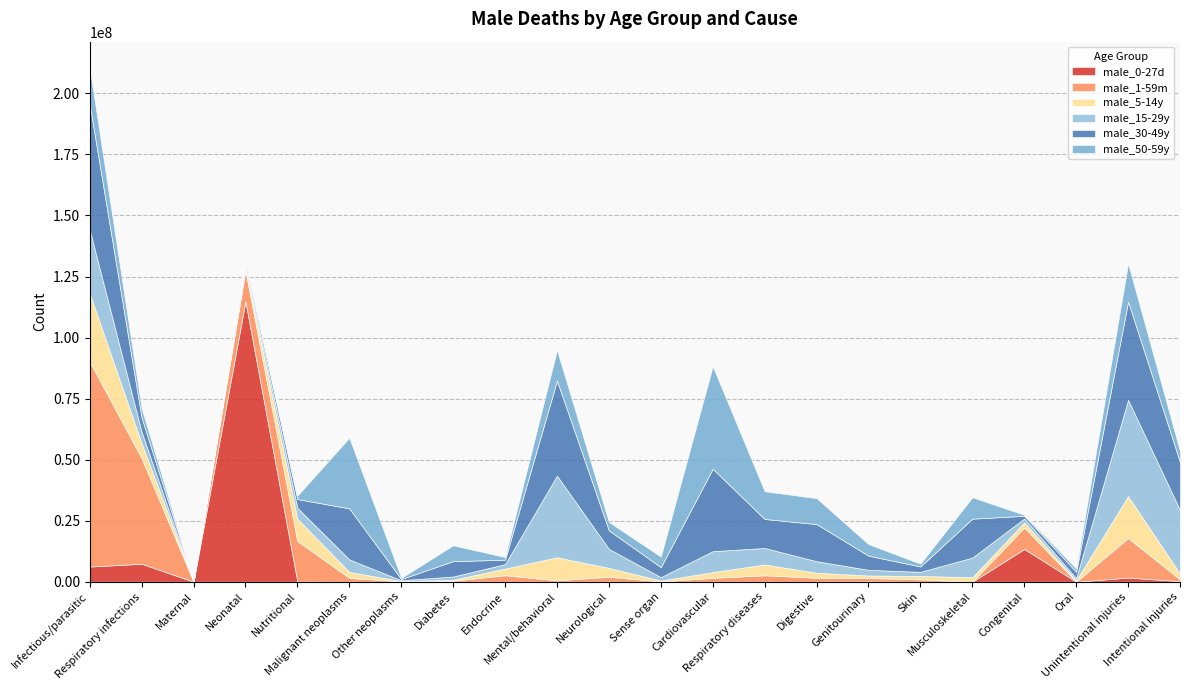

True or false: male_5-14y has more than 0 interior local peaks.

True